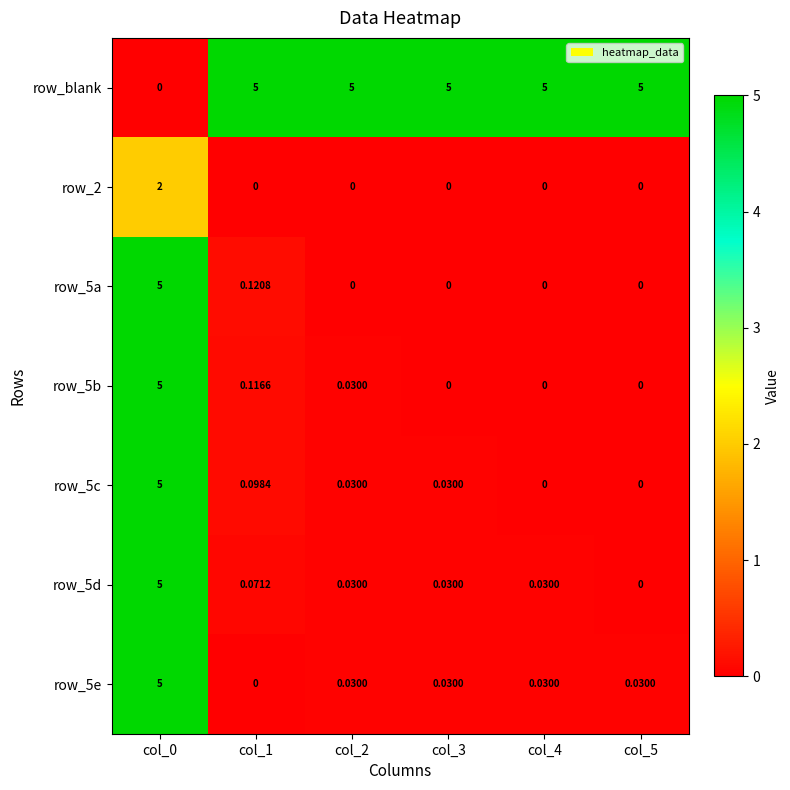

Is the value of row_5b at col_2 greater than the value of row_blank at col_3?

No